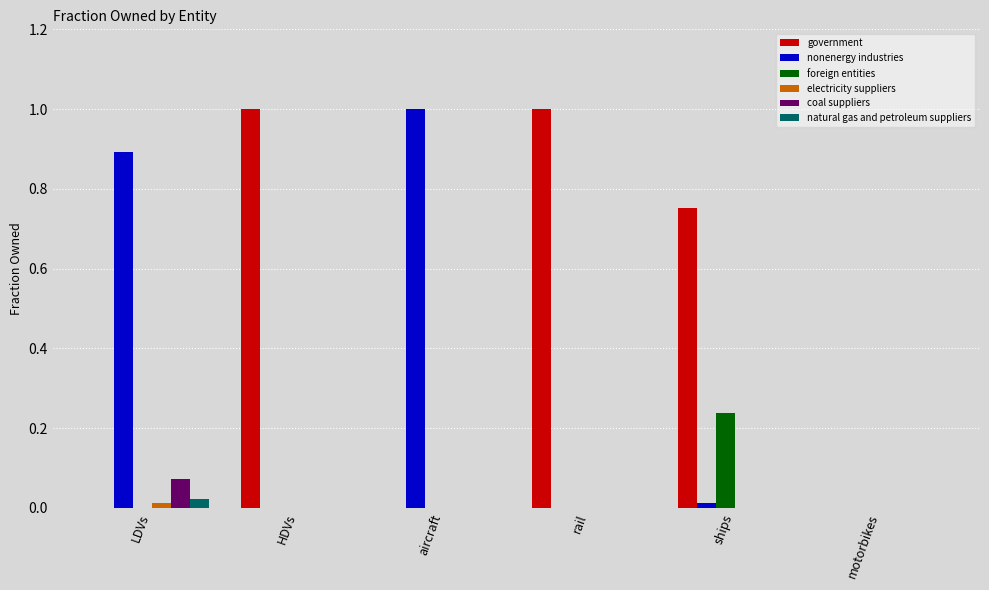

What is the sum of all government values?

2.8